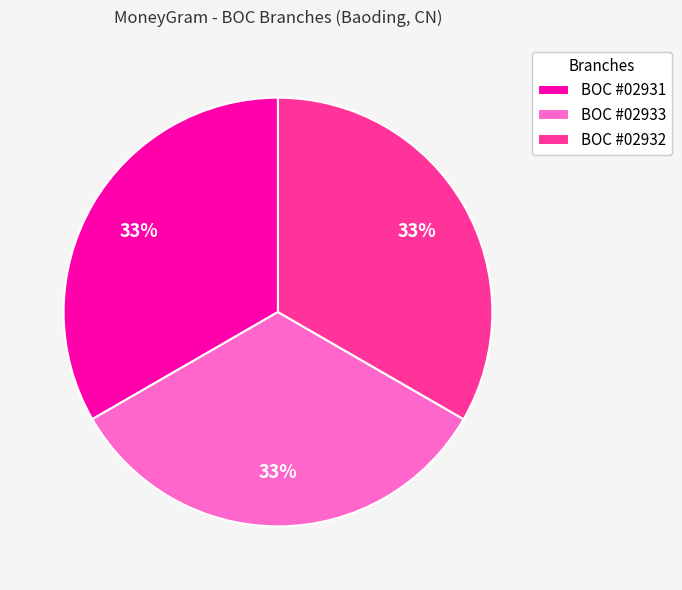

True or false: BOC #02933 accounts for 33% of the total.

True